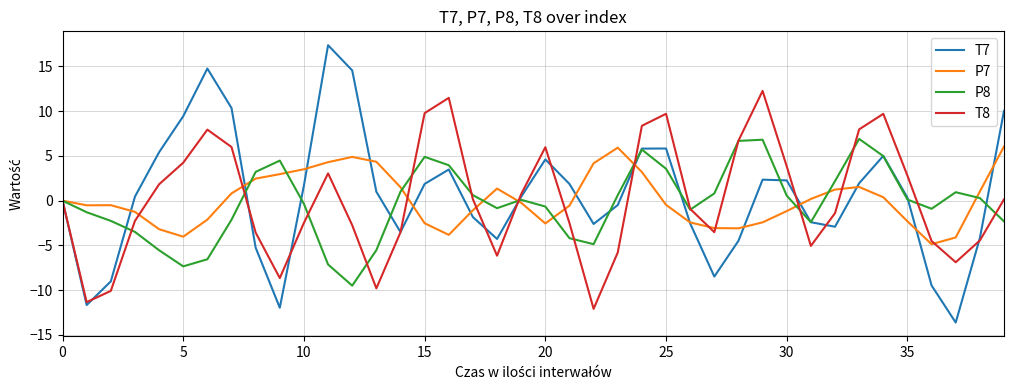

After their last crossing, which series has the higher values: P8 or P7?

P7